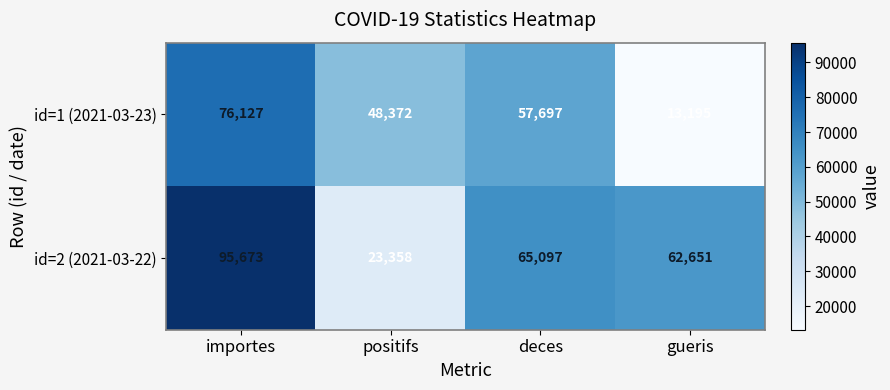

The id=2 (2021-03-22) series shows 6432 at positifs. True or false?

False